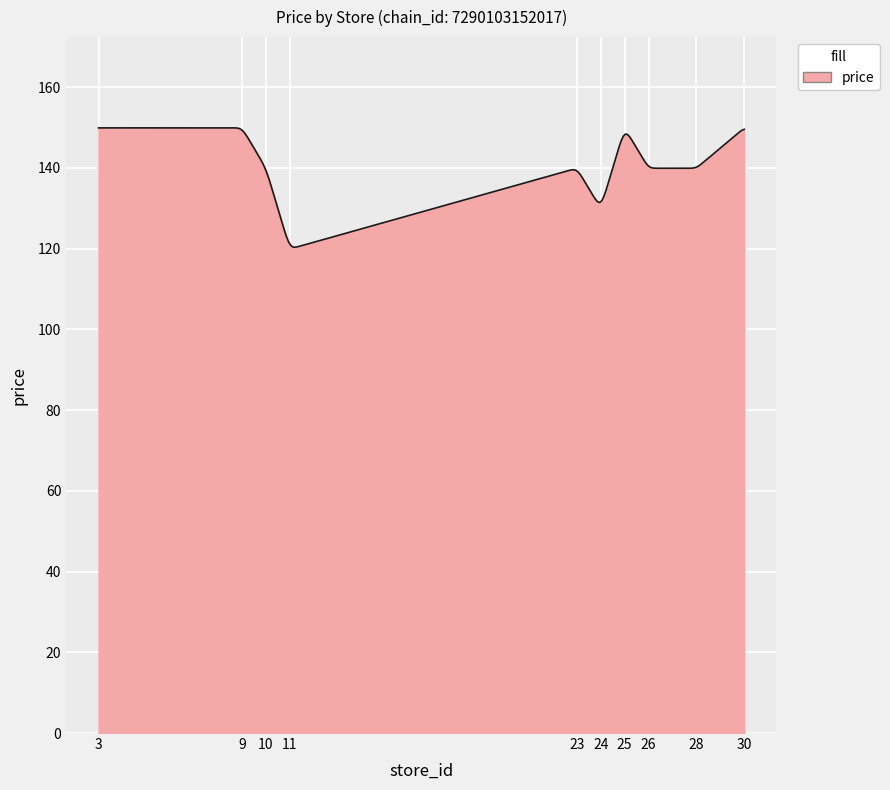

What is the difference between the second highest and second lowest values?

29.5